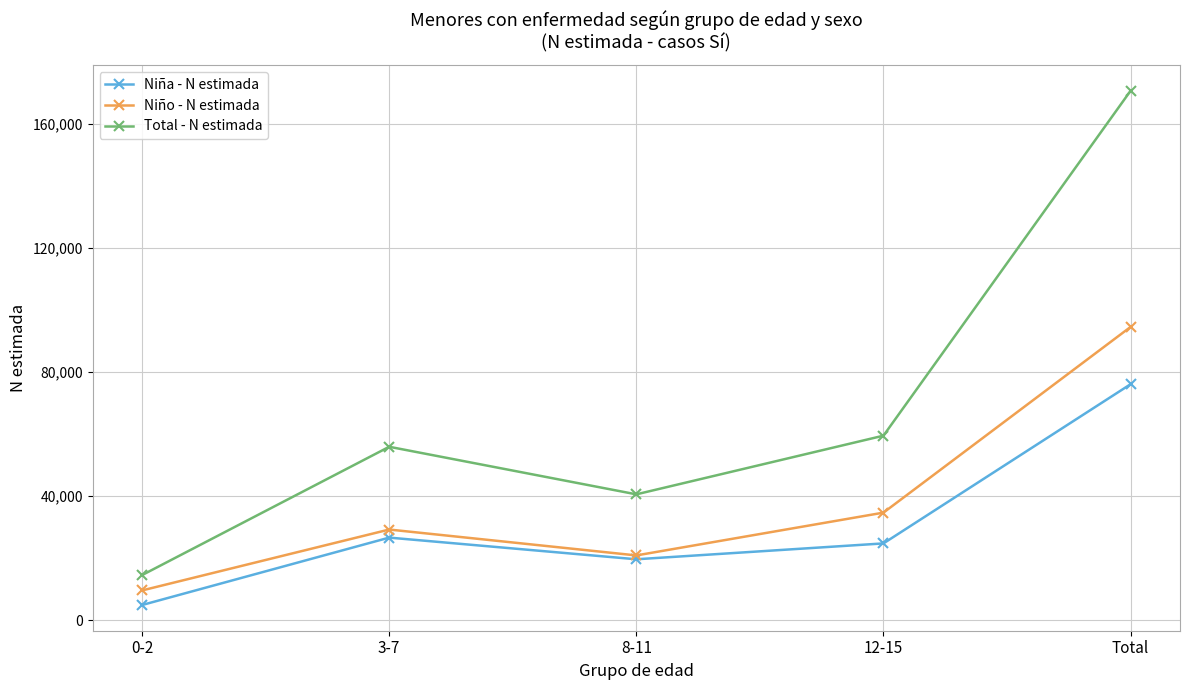

True or false: Total - N estimada and Niño - N estimada intersect in this chart.

False